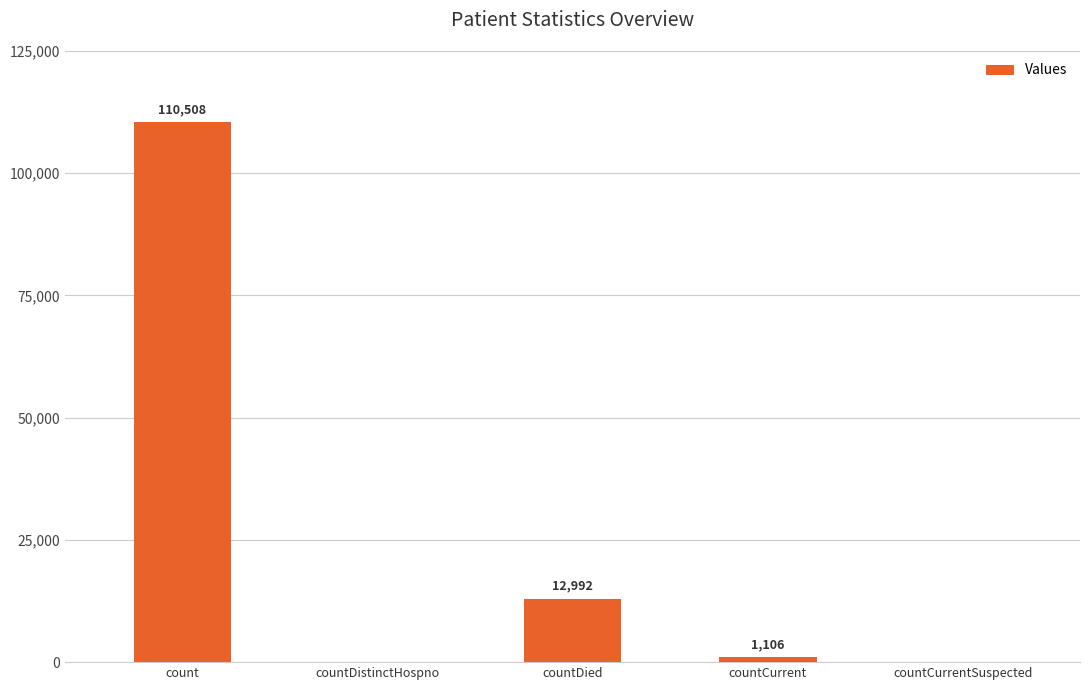

Reading left to right, extract all data points from this chart.

110508	0	12992	1106	0